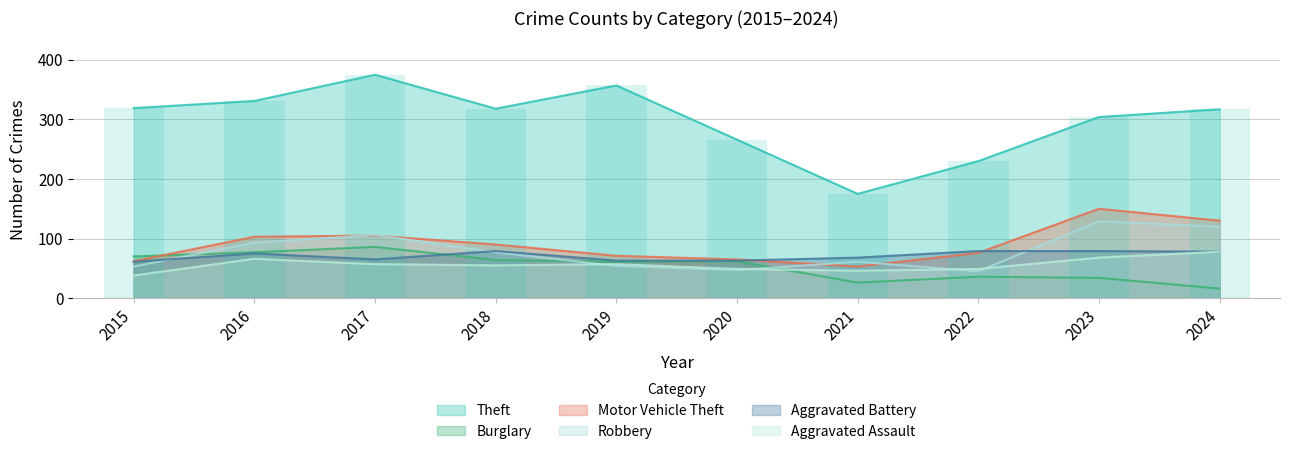

At which label is Theft closest to 275?

2020